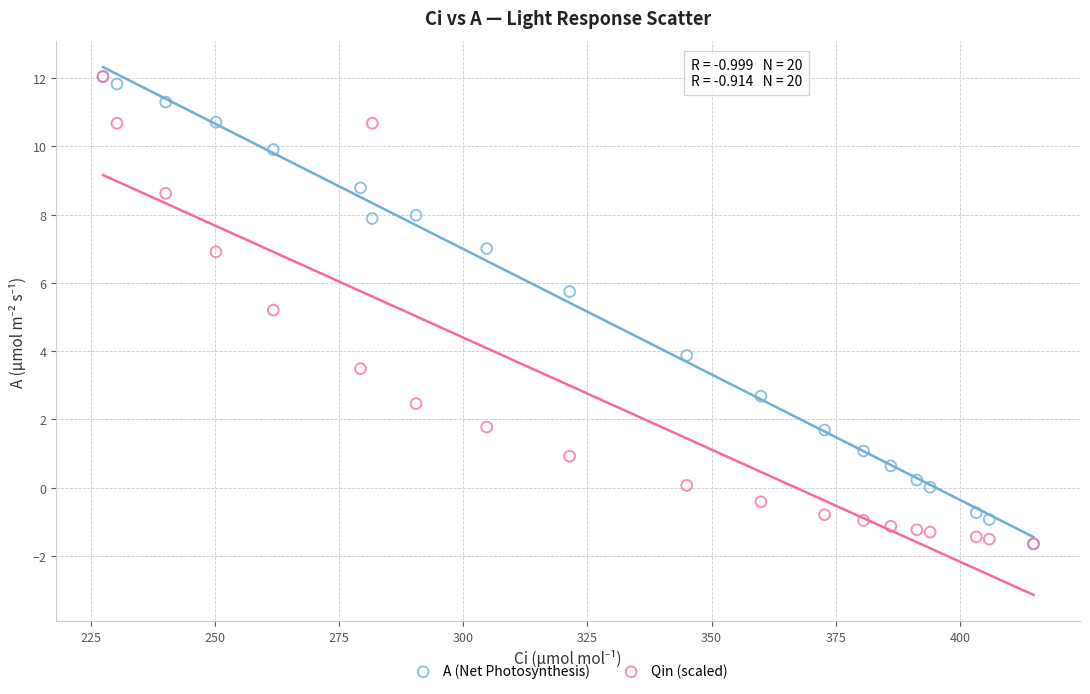

In the A (Net Photosynthesis) series, what Y value is closest to 5?

5.7